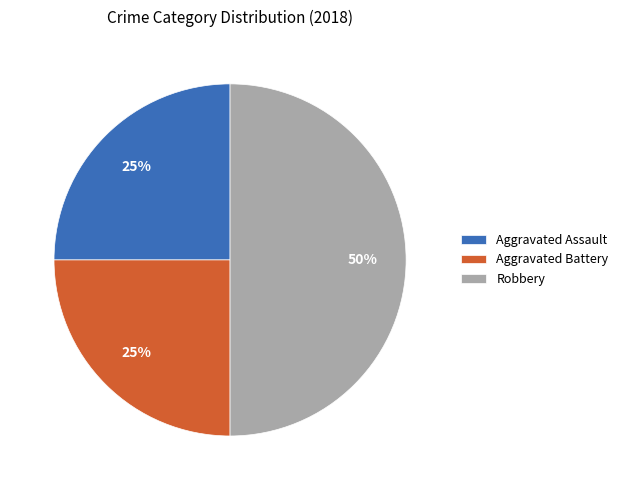

To the nearest percent, what is the difference between the largest and smallest slice percentages?

25%